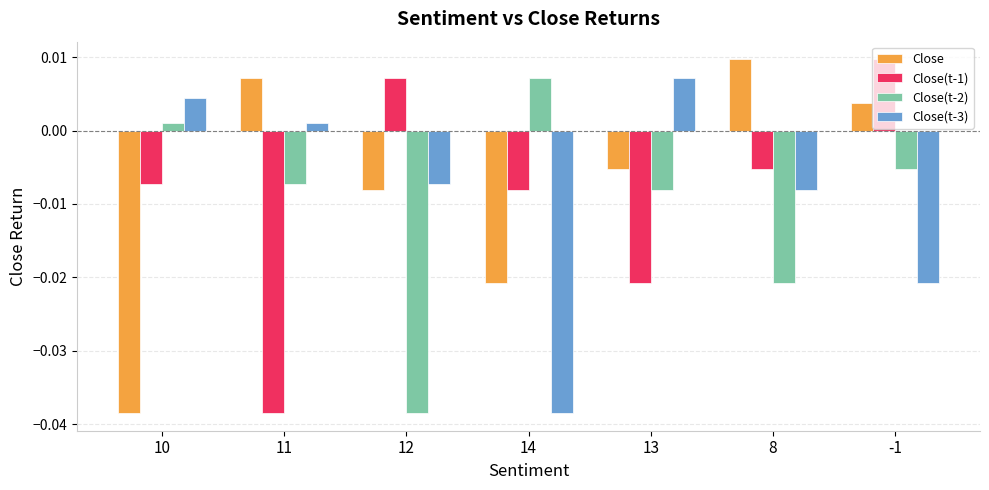

Which series changed the most between 10 and -1?

Close